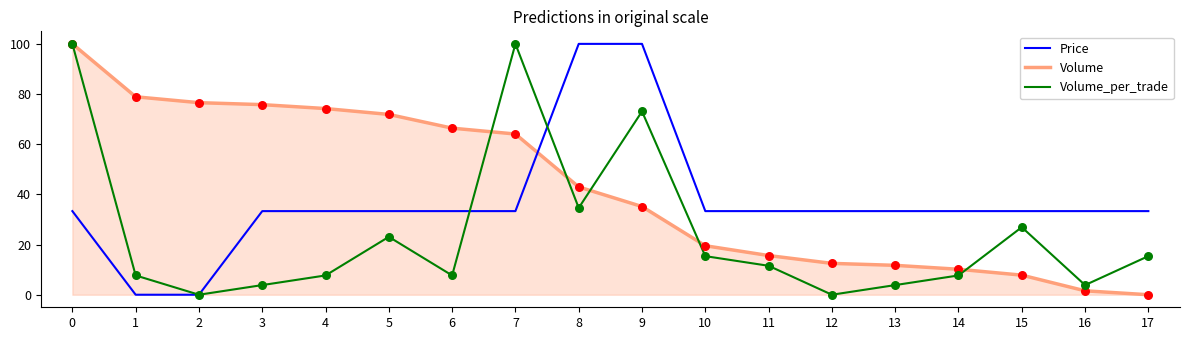

Is the value of Price at 9 greater than the value of Volume_per_trade at 9?

Yes